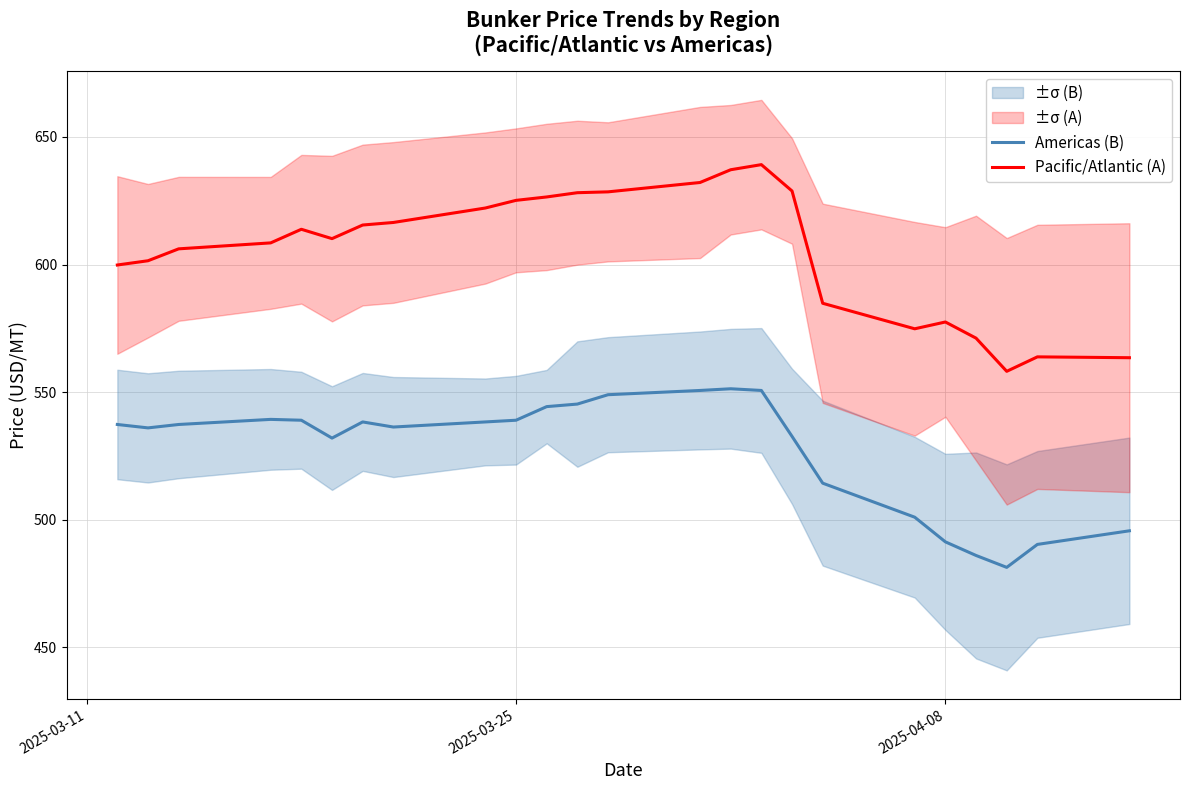

Rank the series by their maximum value, from lowest to highest.

Americas (B), Pacific/Atlantic (A)